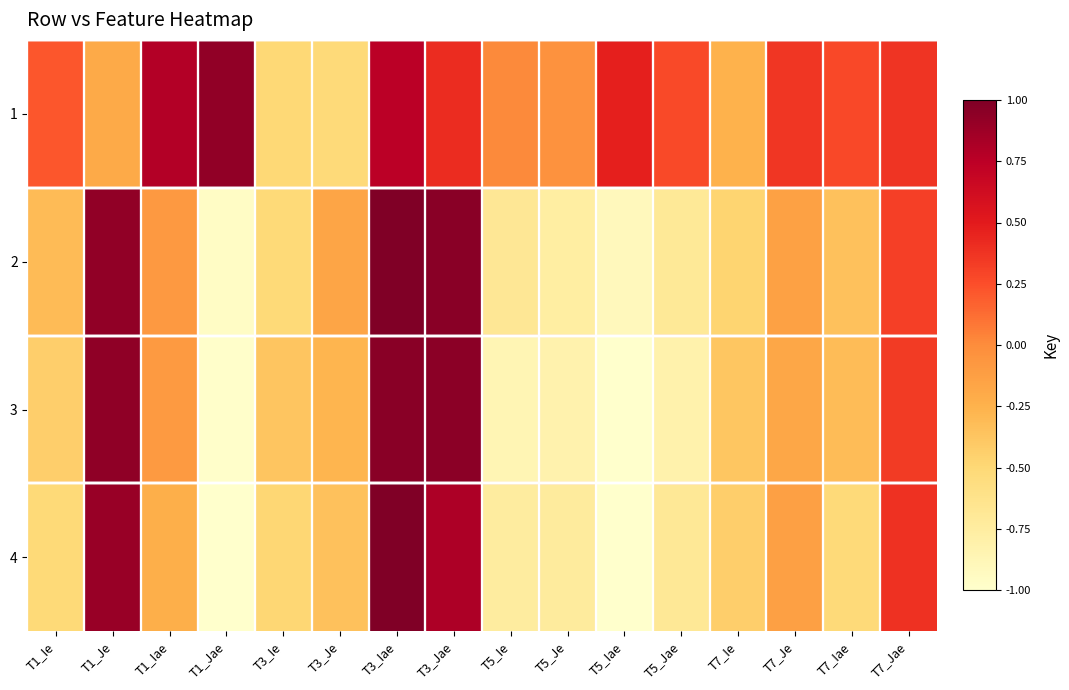

What is the greatest value displayed?

1.0